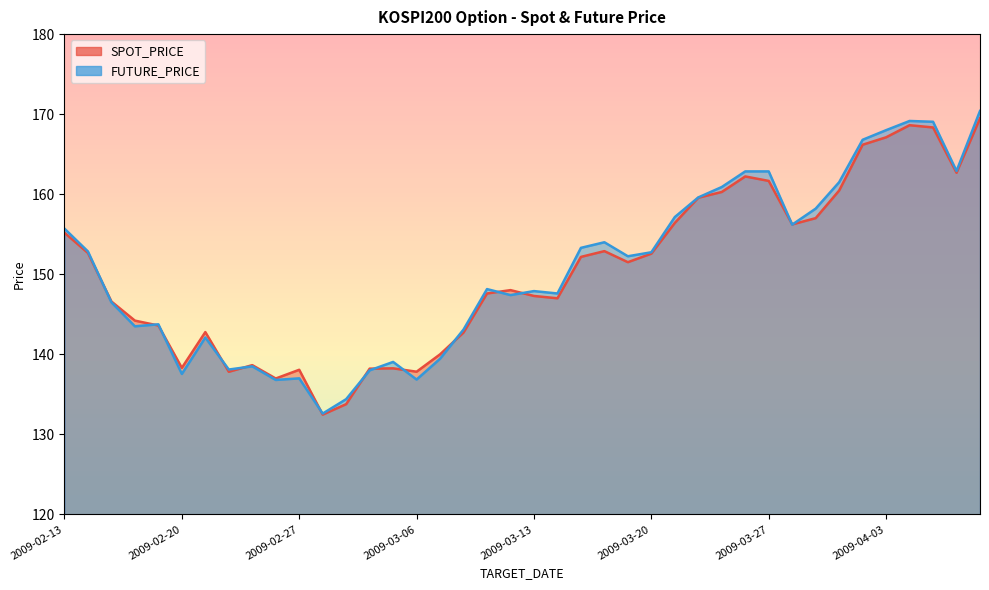

Which label corresponds to the smallest value in the chart?

2009-03-02